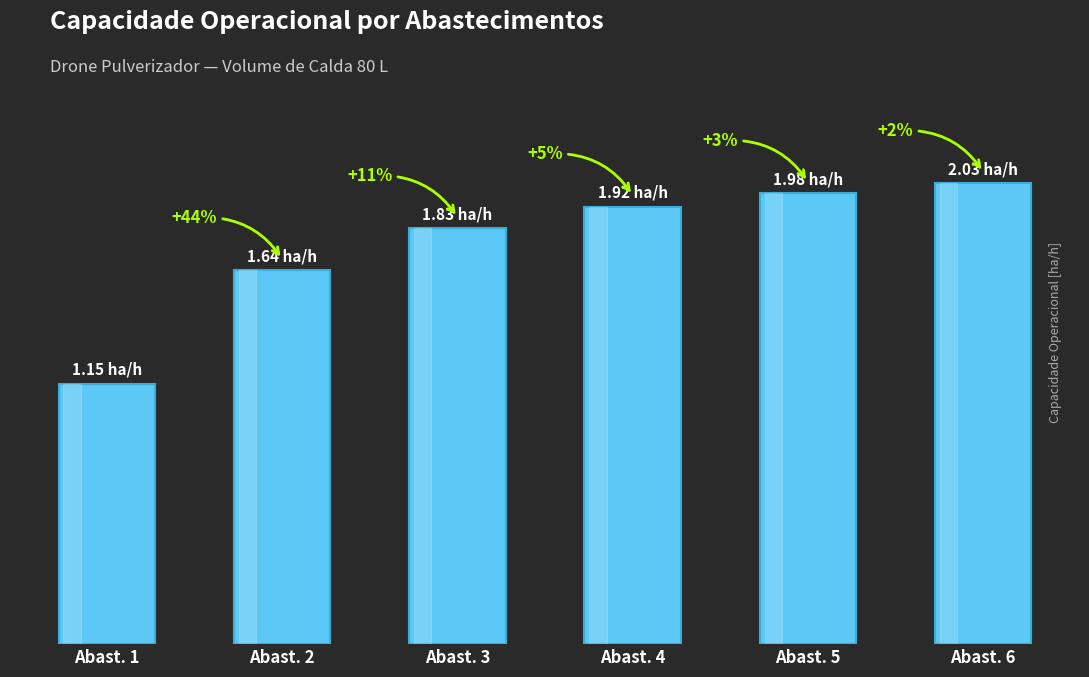

Reading right to left, list all the values displayed in this chart.

Abast. 6=2.0	Abast. 5=2.0	Abast. 4=1.9	Abast. 3=1.8	Abast. 2=1.6	Abast. 1=1.1